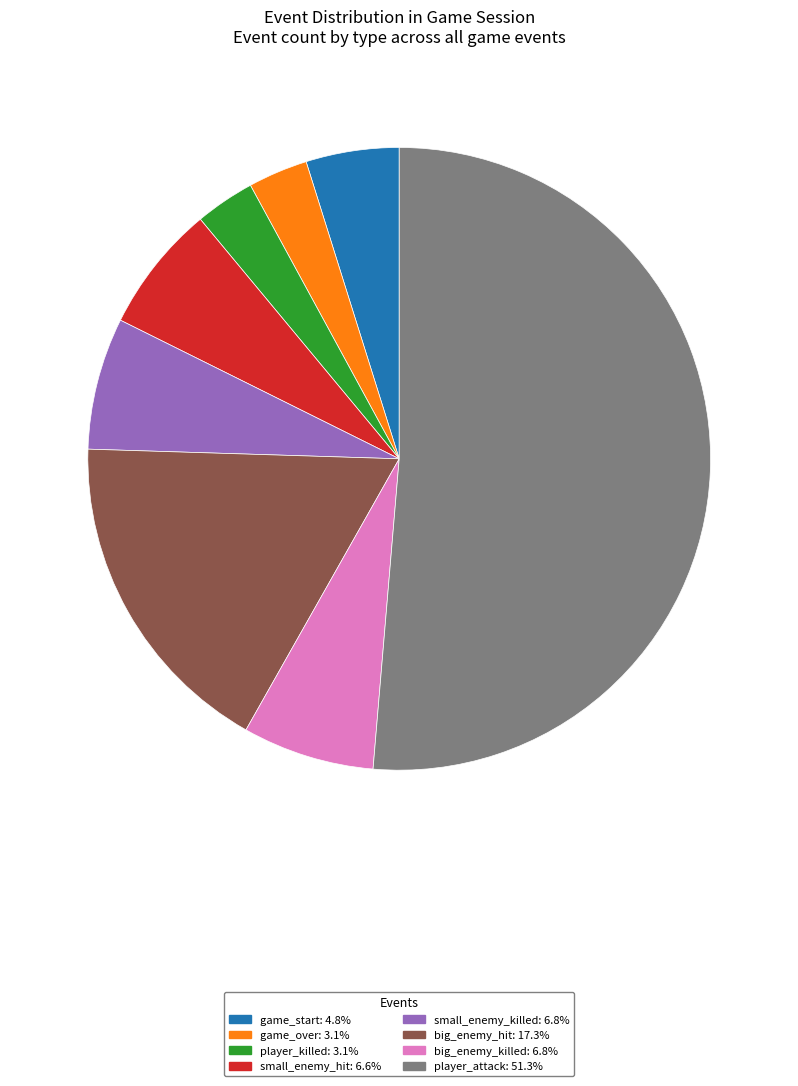

What is the largest slice in the pie chart?

player_attack